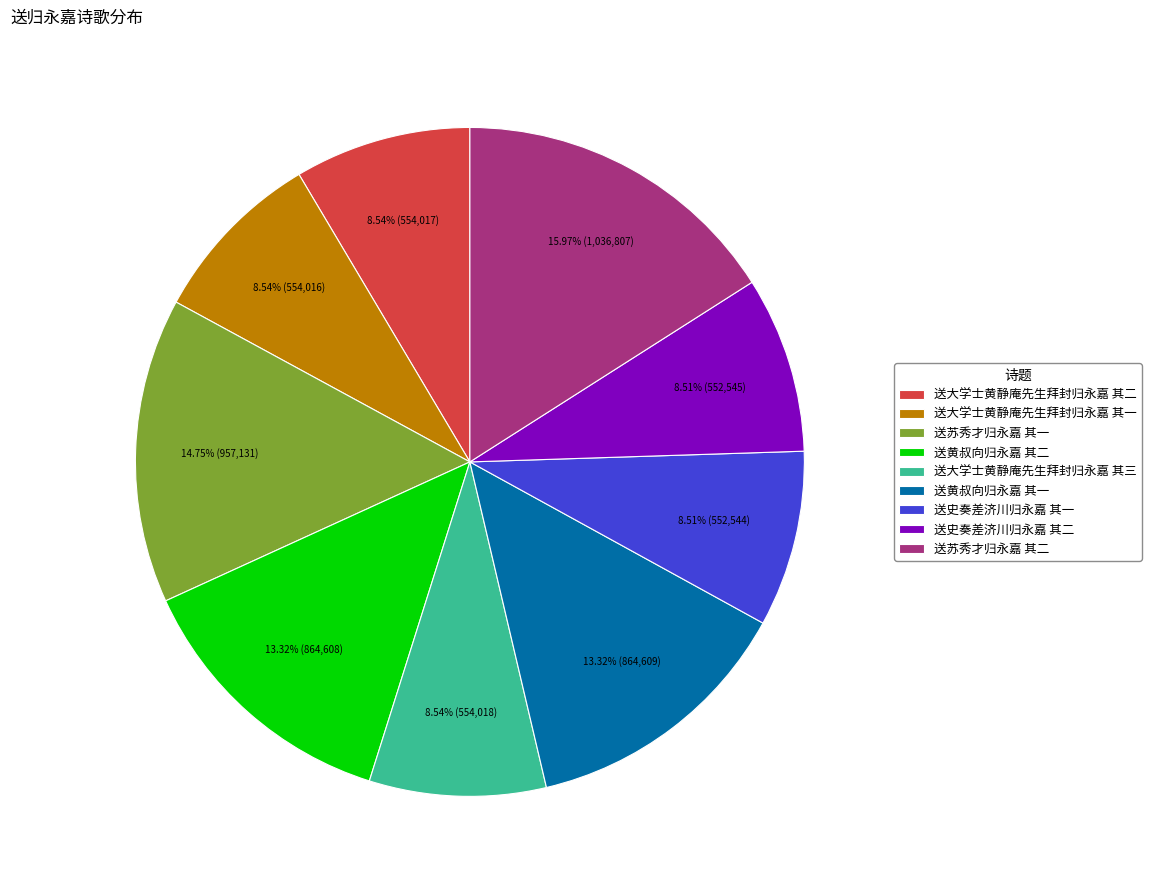

What is the ratio of the value at 送史奏差济川归永嘉 其一 to the value at 送史奏差济川归永嘉 其二?

1.0